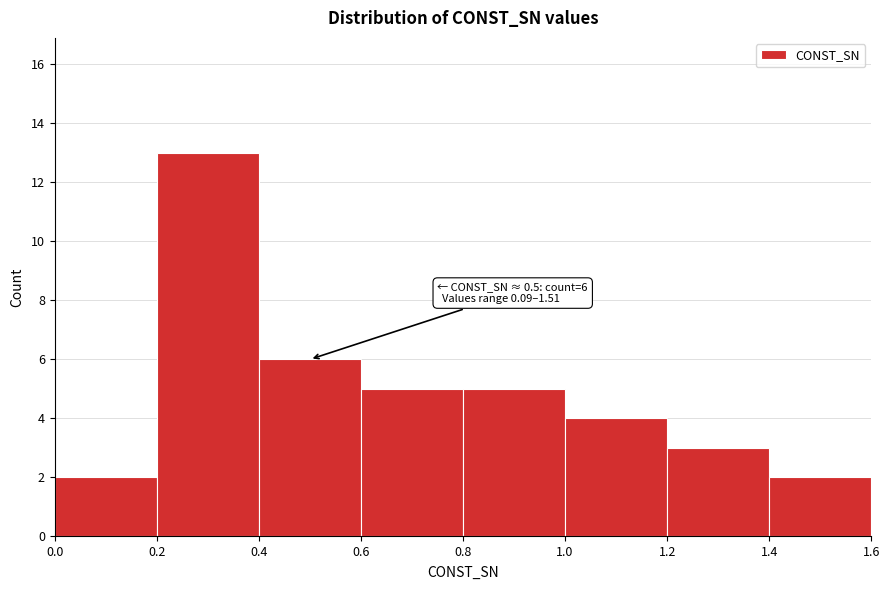

Which range on the x-axis has the tallest bar?

0.2 to 0.4